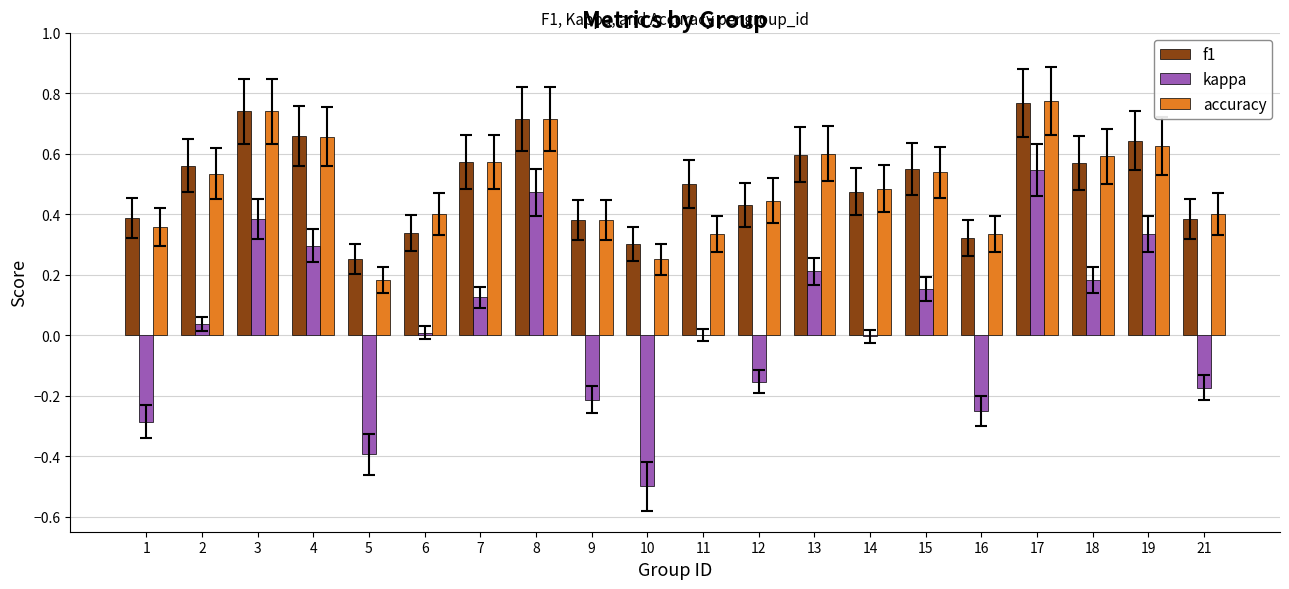

The value of kappa at 10 is -0.2. True or false?

False